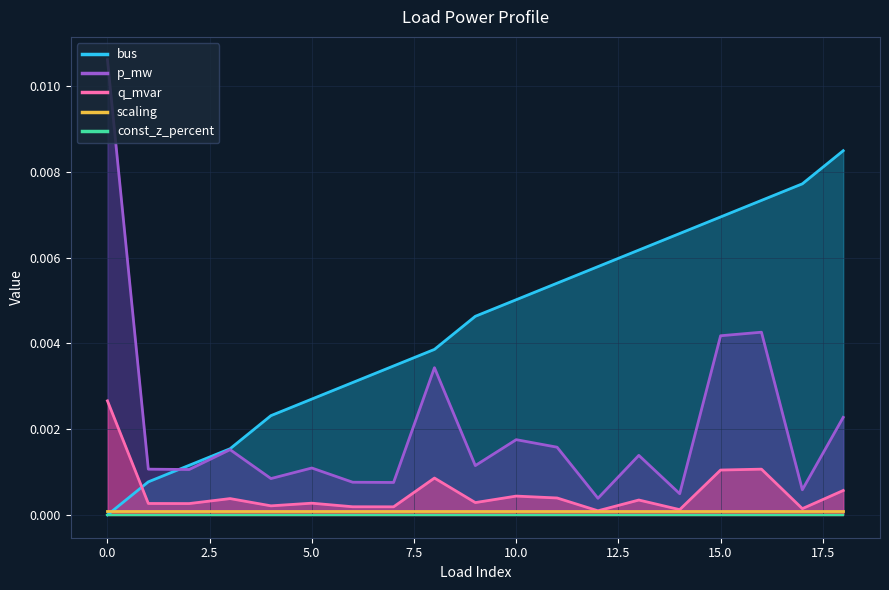

Between which two adjacent categories do p_mw and bus first intersect?

1 and 2